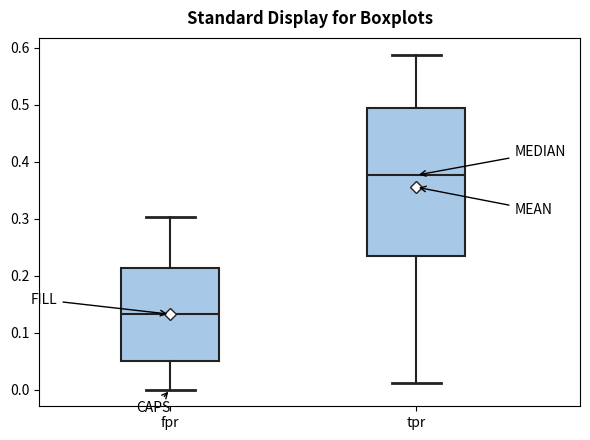

Where is the upper edge of the box for fpr on the y-axis? The values are not printed on the chart, so give them approximately, as read against the axis.

0.21